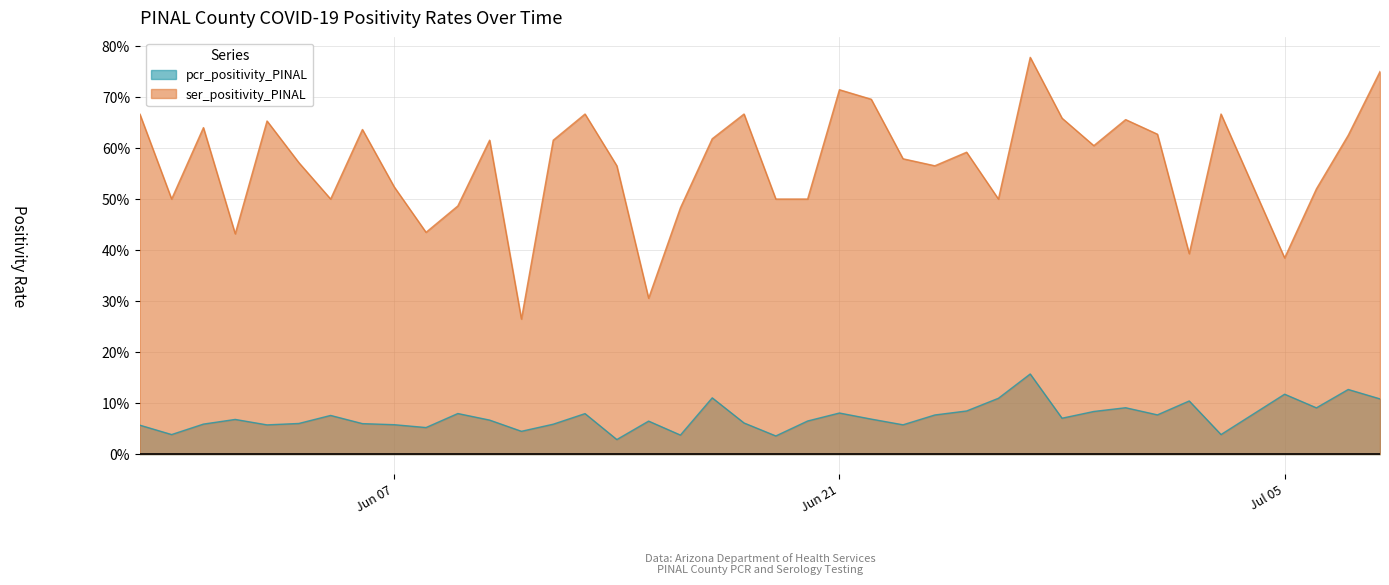

Read the pcr_positivity_PINAL value at 15.

0.1